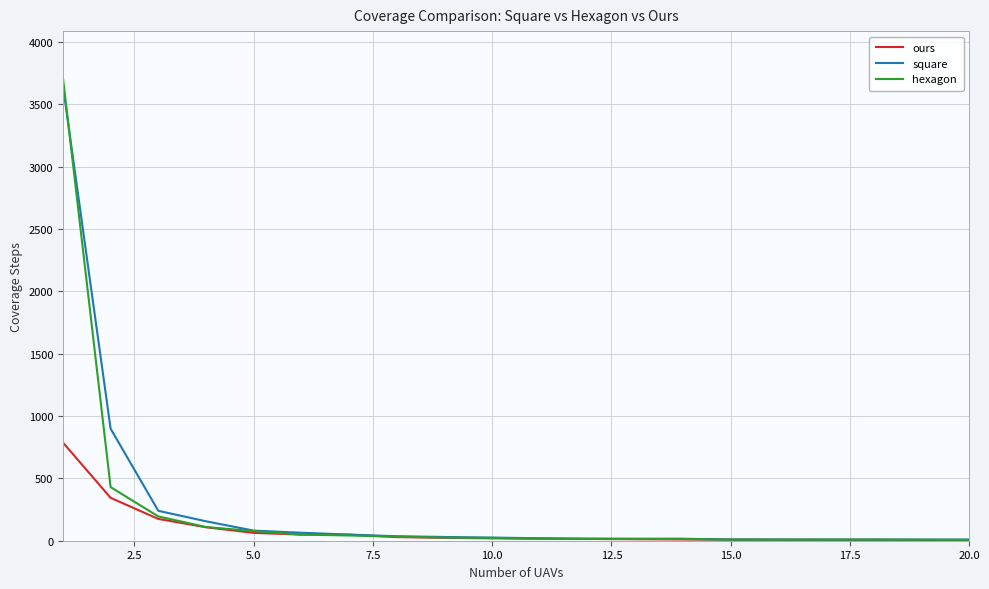

Rank the series by their average value, from lowest to highest.

ours, hexagon, square